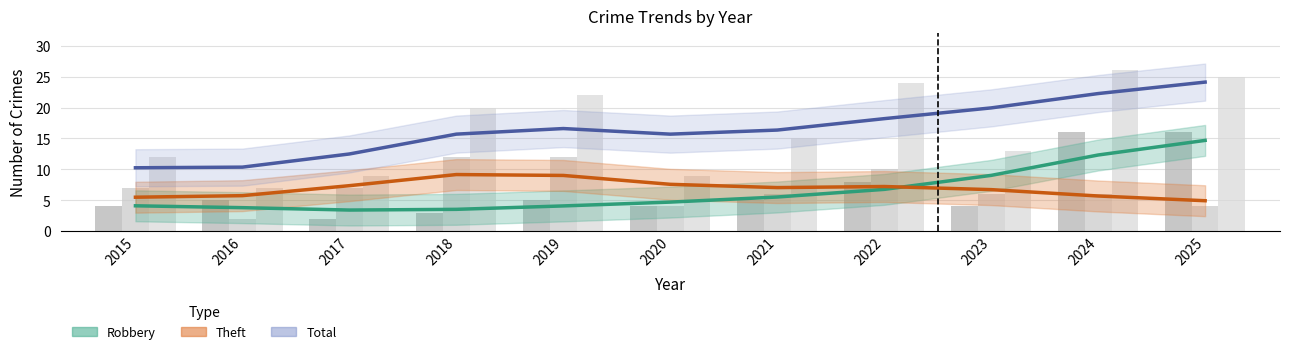

Which series has the largest range (max minus min)?

Total